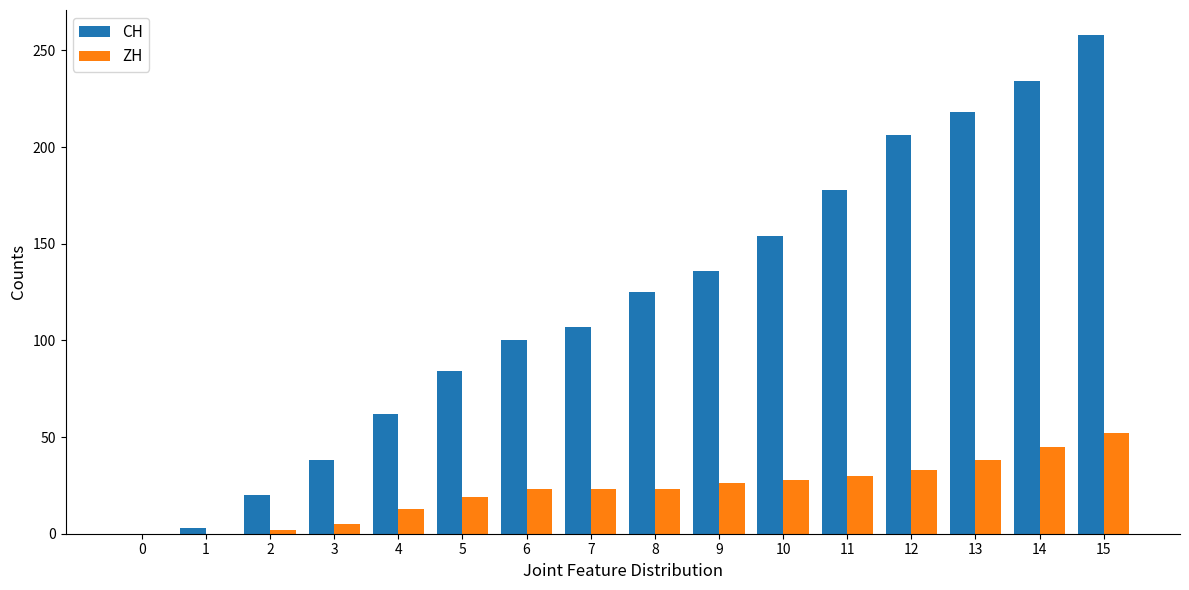

Which series has the largest range (max minus min)?

CH